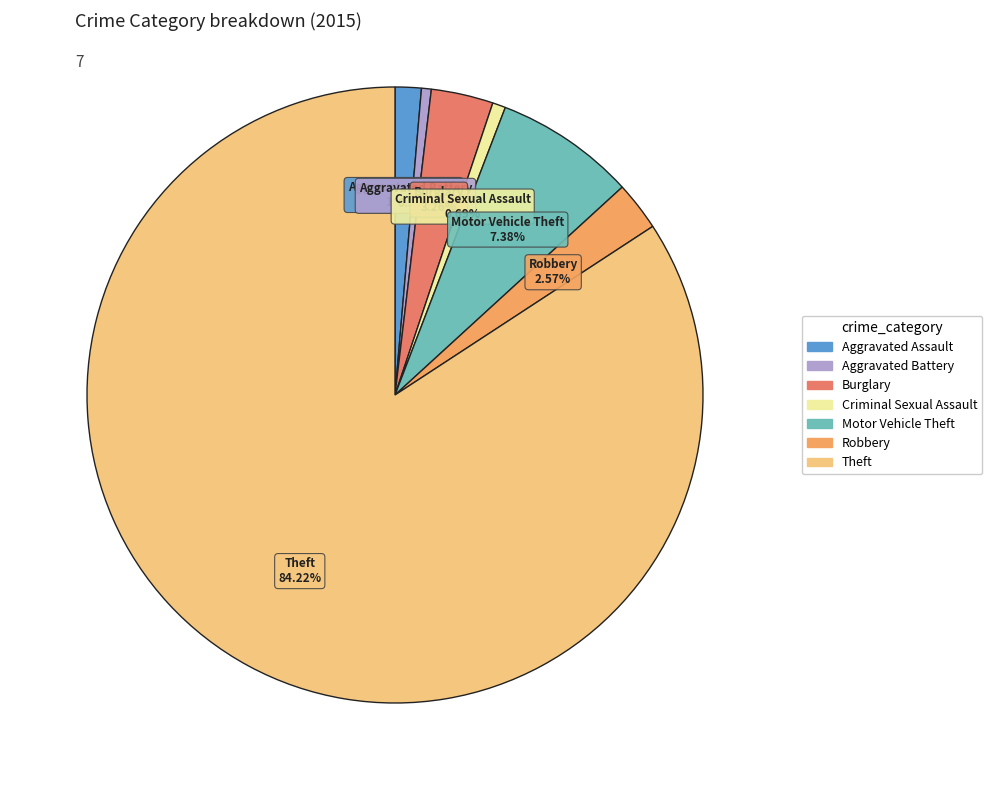

How much of the chart is everything except Burglary?

96.7%